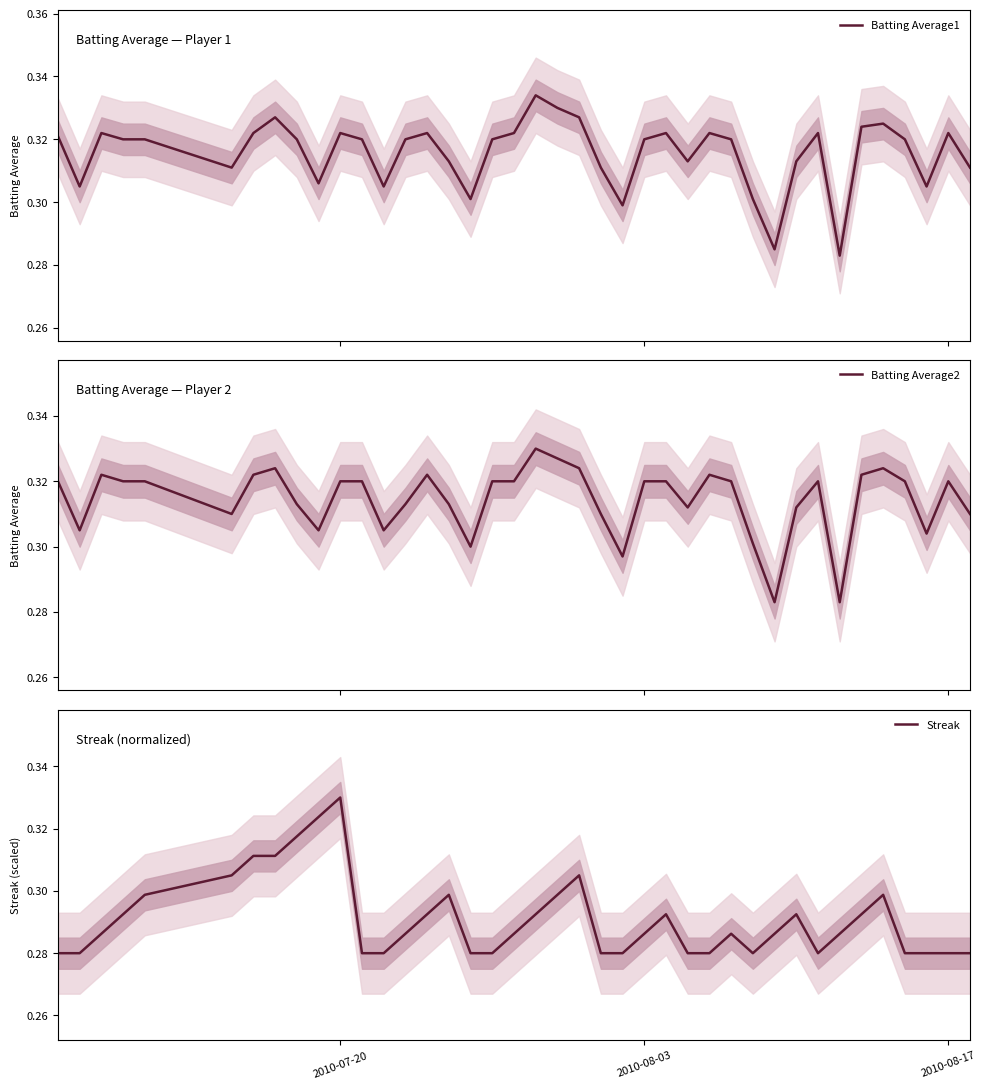

Which category has the highest value in the Streak series?

2010-07-20